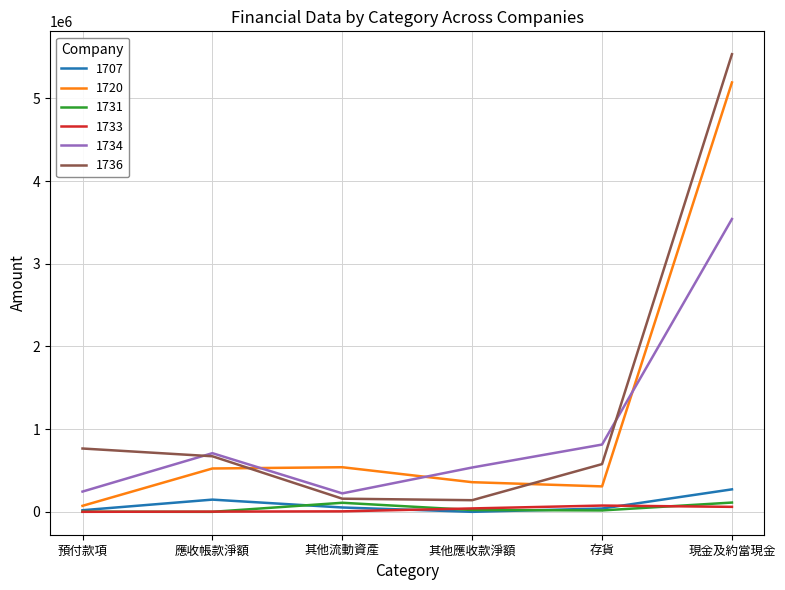

How many interior local peaks does the 1731 series have?

1